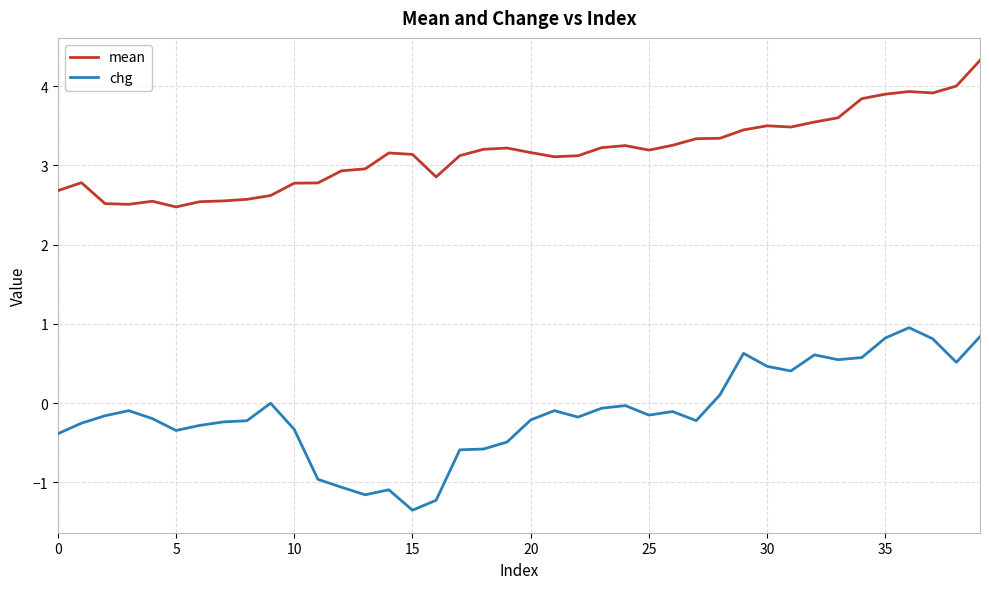

How many lines are shown in the chart?

2